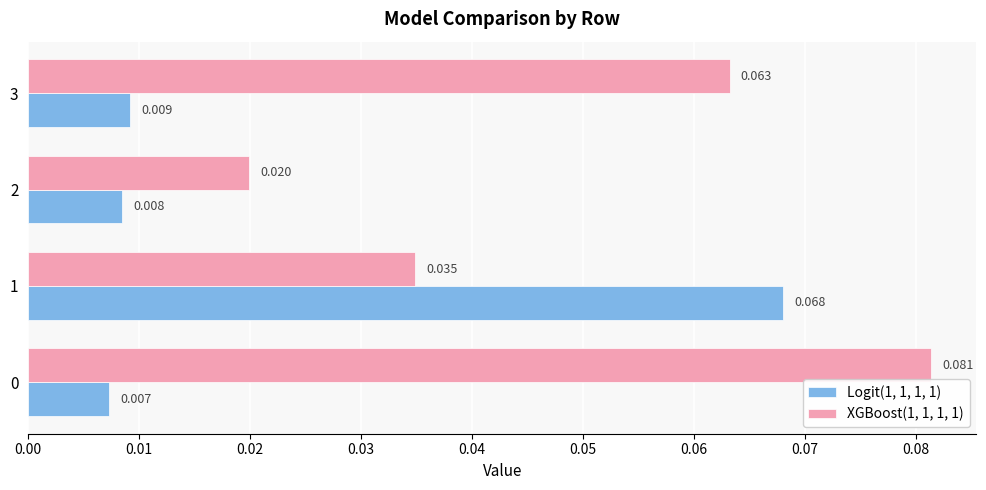

Is the value of Logit(1, 1, 1, 1) at 0 greater than the value of XGBoost(1, 1, 1, 1) at 0?

No